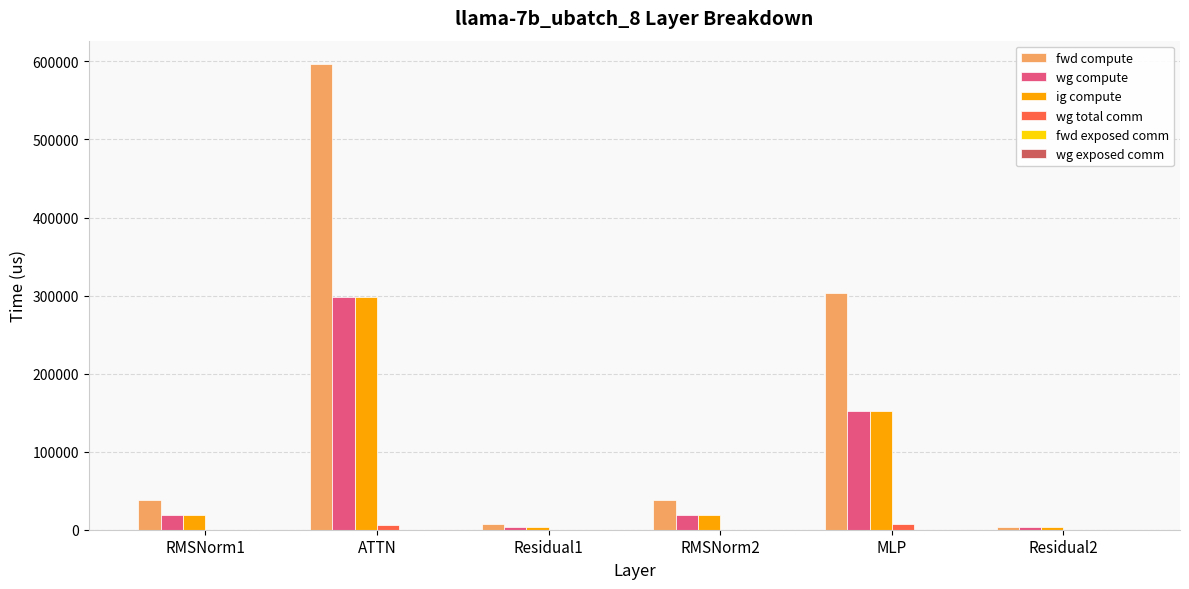

Which series changed the most between RMSNorm1 and Residual2?

fwd compute